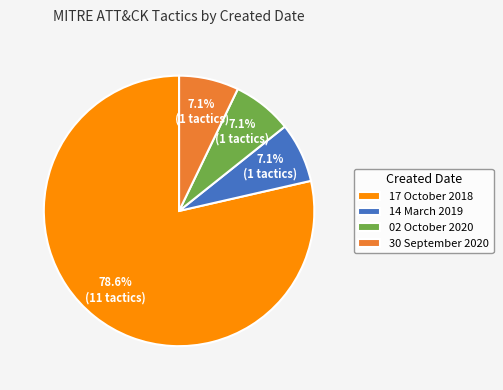

Is 14 March 2019 the majority of the pie?

No